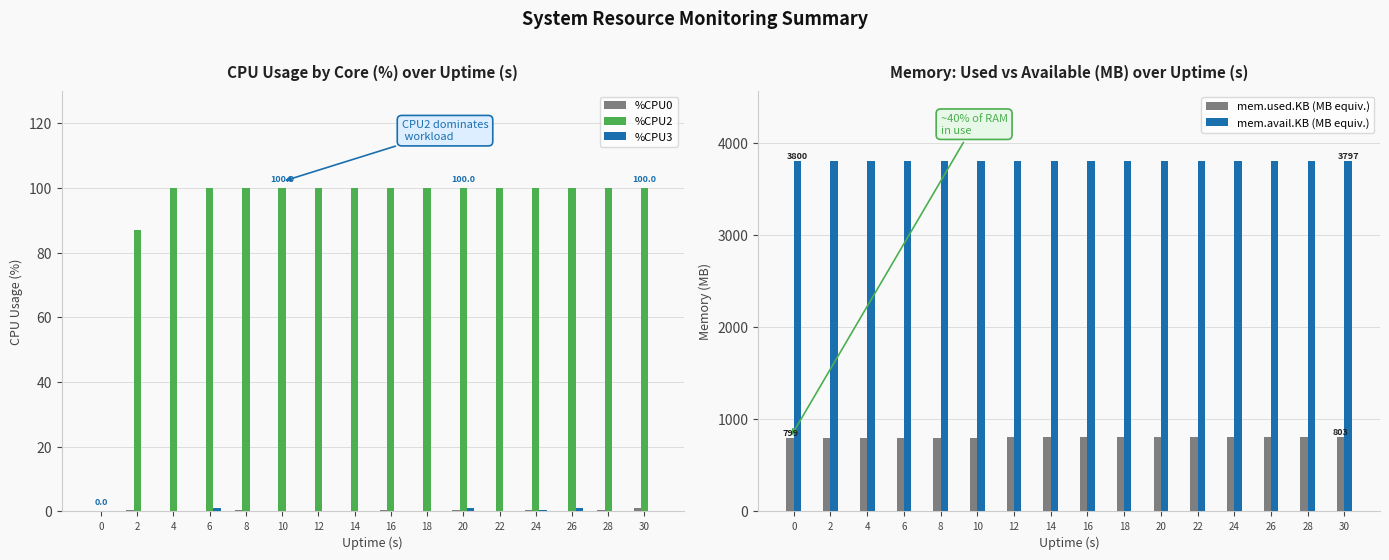

What is the difference between the mem.used.KB (MB equiv.) values at 26 and 2?

0.8